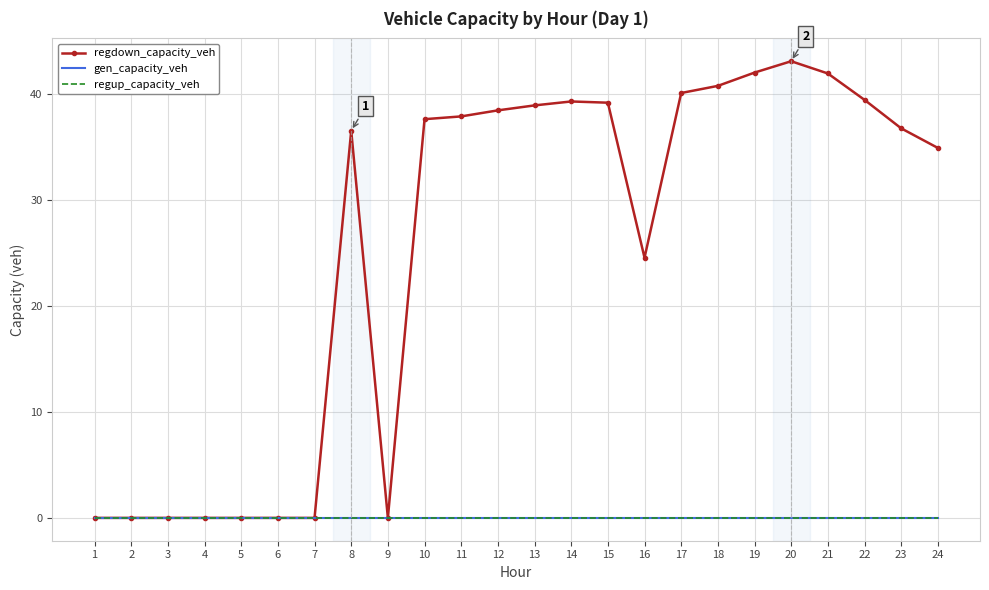

Read the regdown_capacity_veh value at 15.

39.2